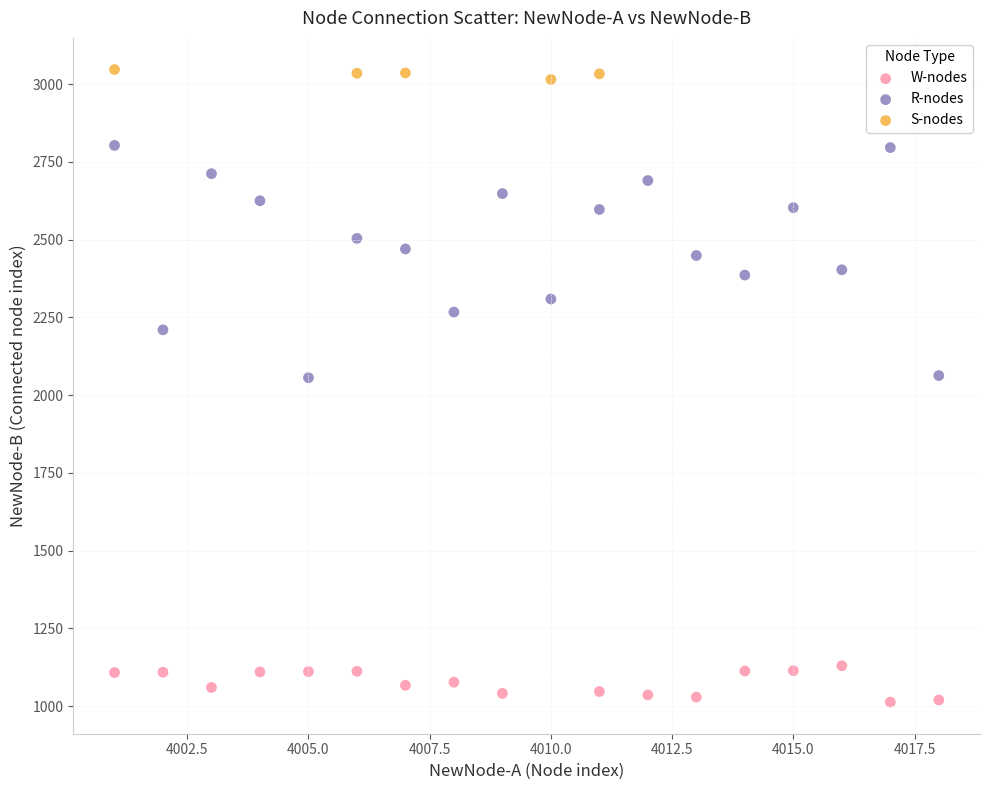

What are all the series names shown in the legend?

W-nodes, R-nodes, S-nodes